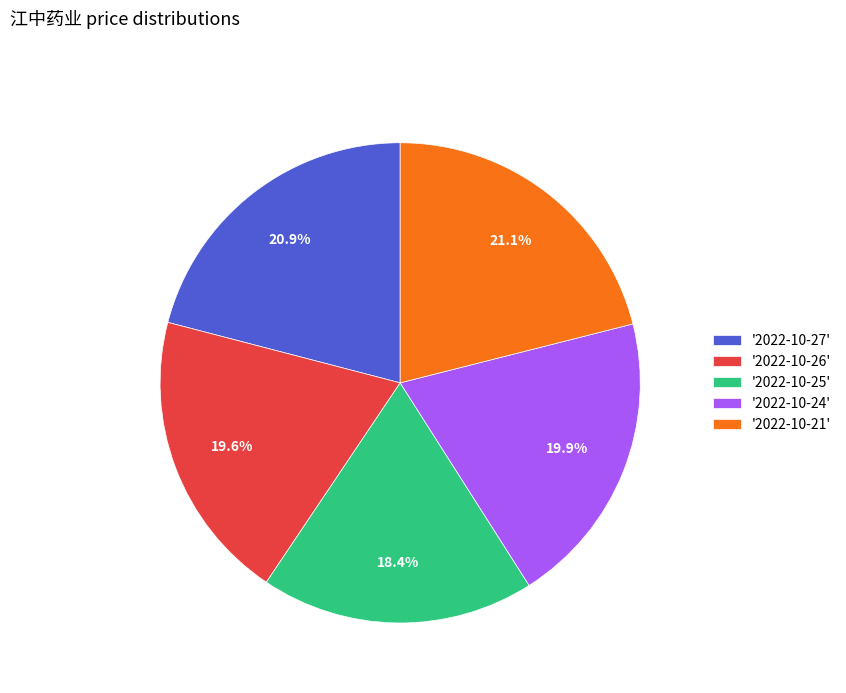

Is there a majority slice in this chart?

No